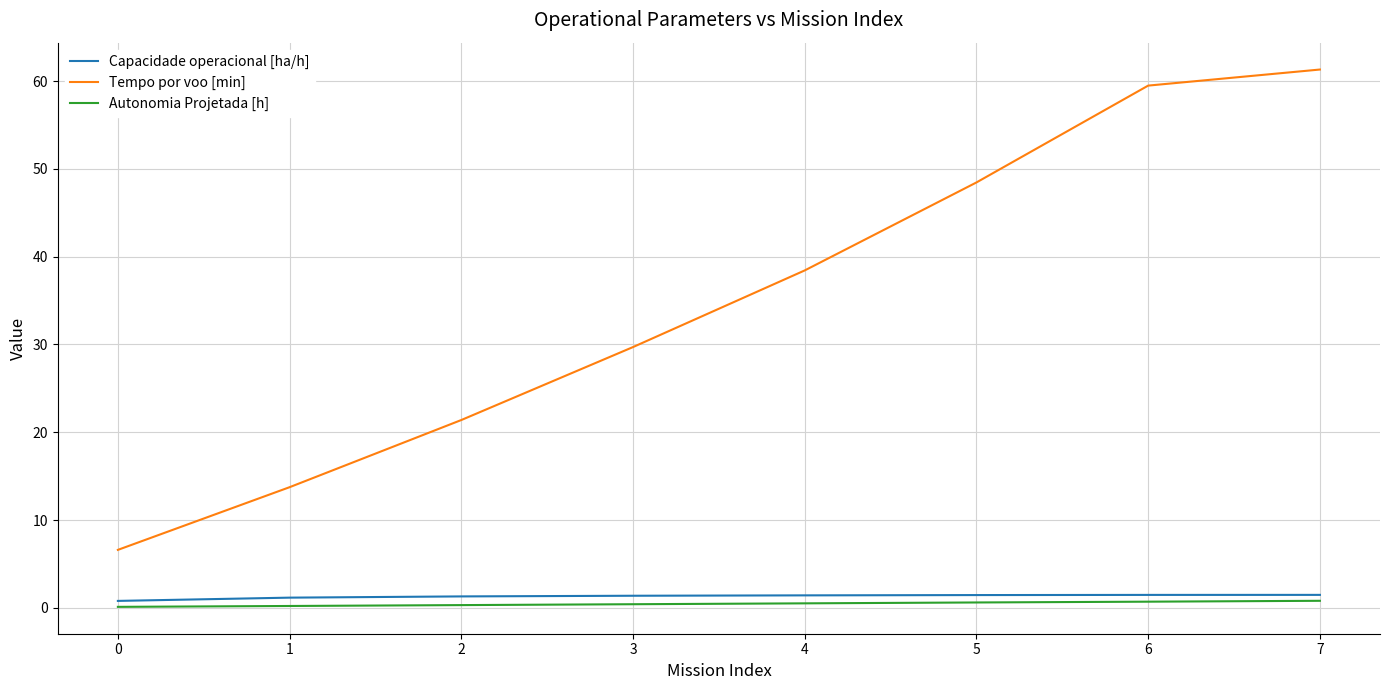

Does the chart display data point markers on the line(s)?

No